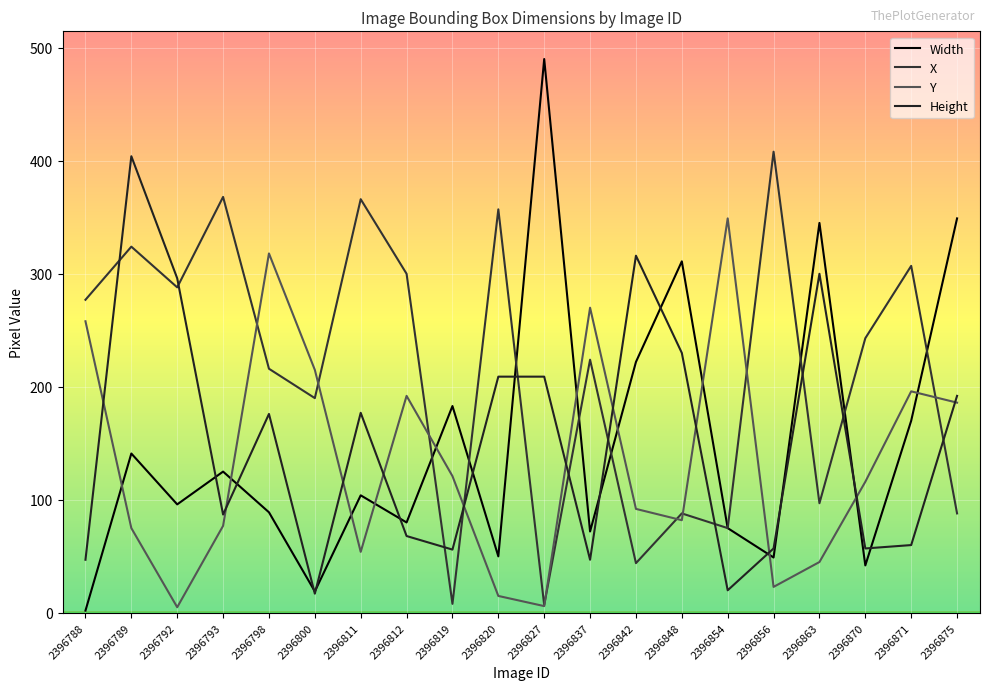

Is this an area chart (filled region under the line)?

No